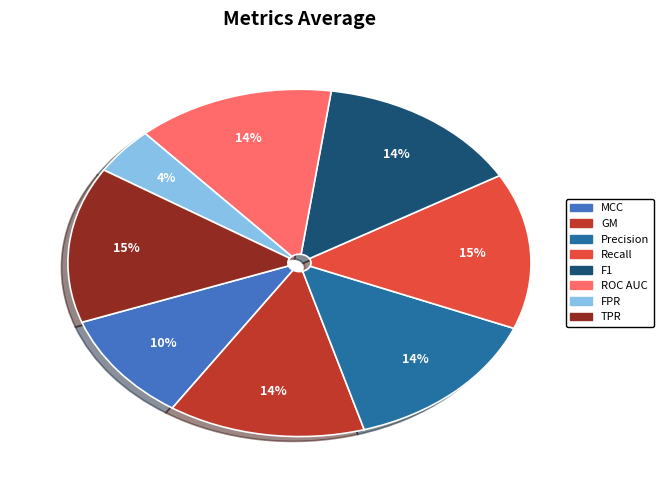

To the nearest percent, what portion does TPR represent?

15%